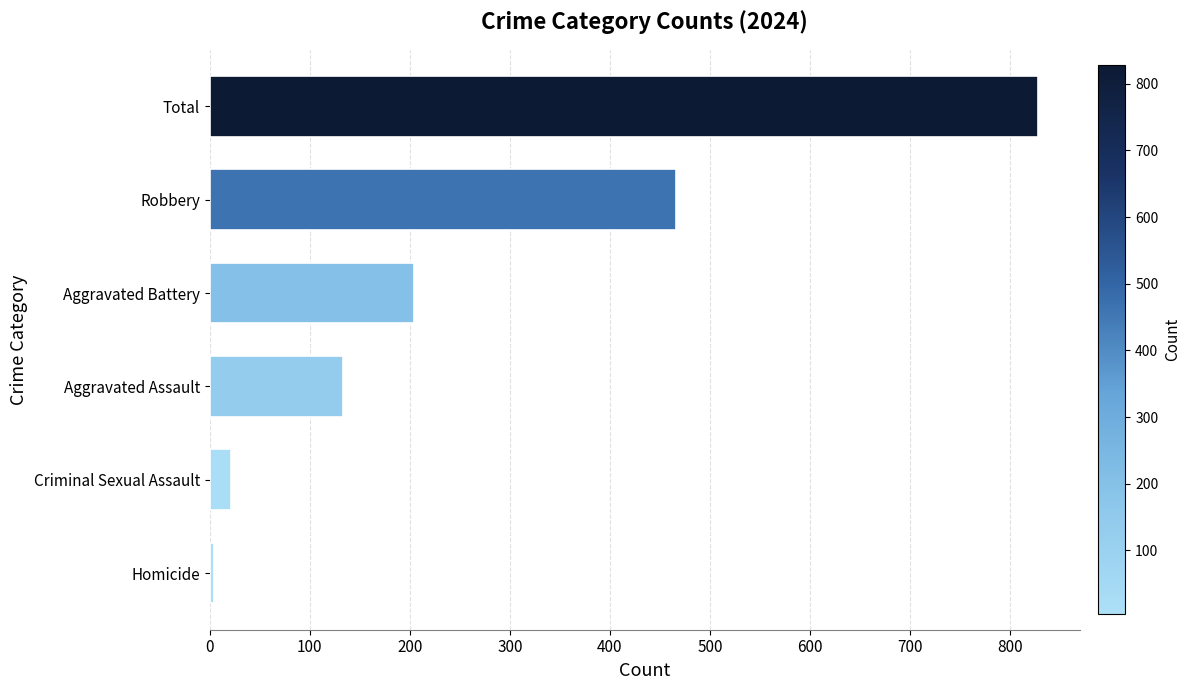

Reading top to bottom, transcribe all the data shown in this chart.

Total=828	Robbery=466	Aggravated Battery=204	Aggravated Assault=133	Criminal Sexual Assault=21	Homicide=4